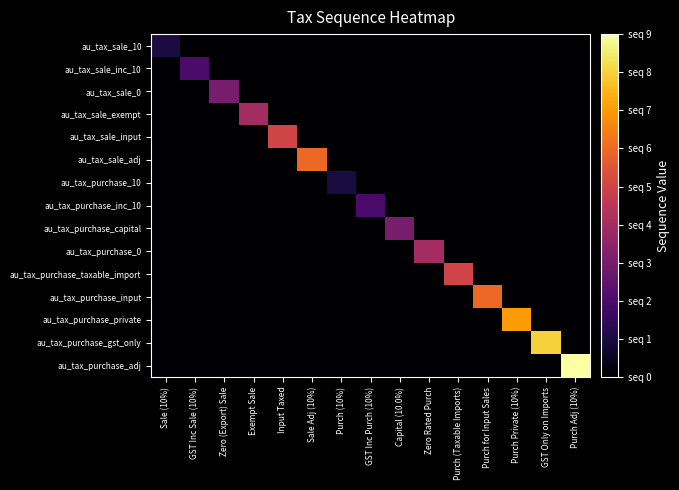

How many series are shown in this chart?

15